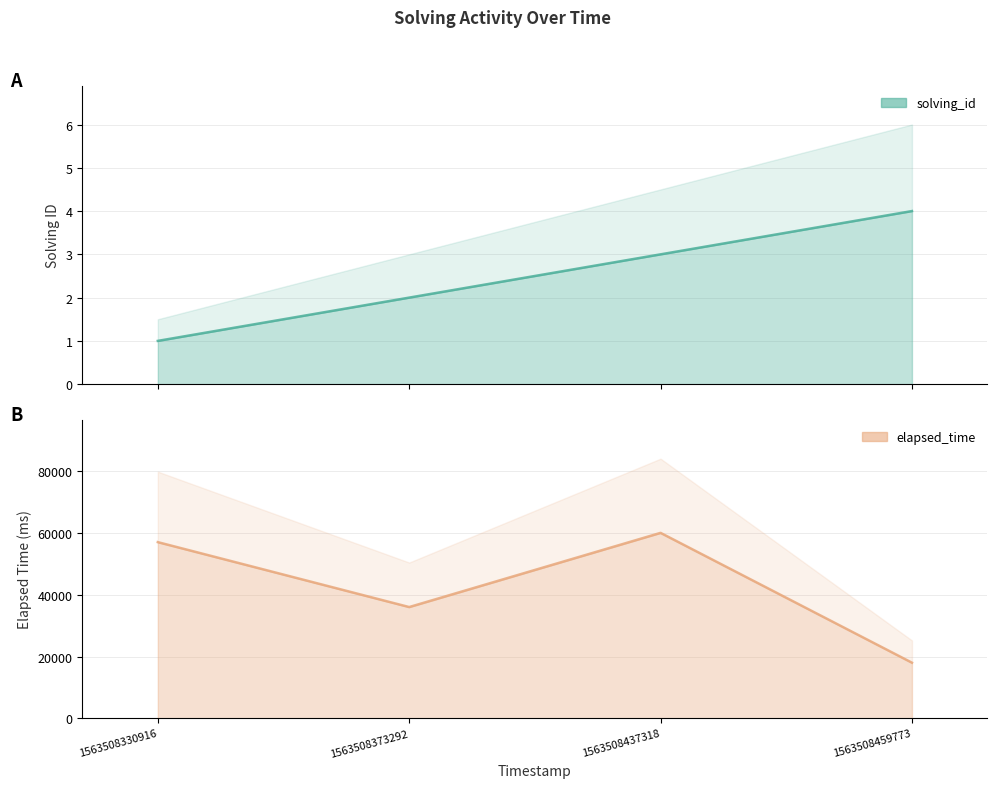

The value of solving_id at 1563508330916 is 1. True or false?

True